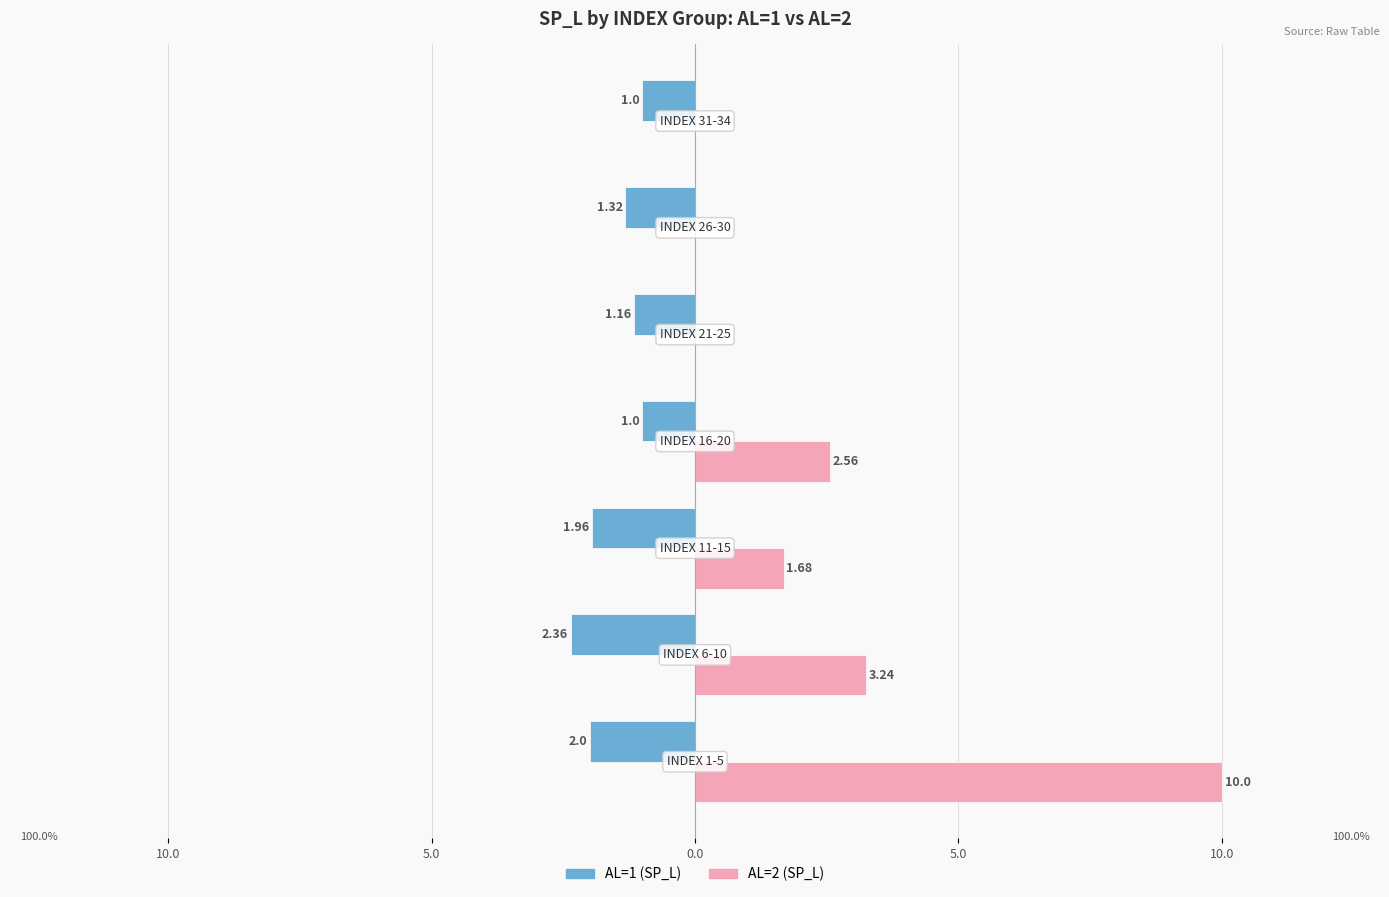

What are all the series names shown in the legend?

AL=1 (SP_L), AL=2 (SP_L)